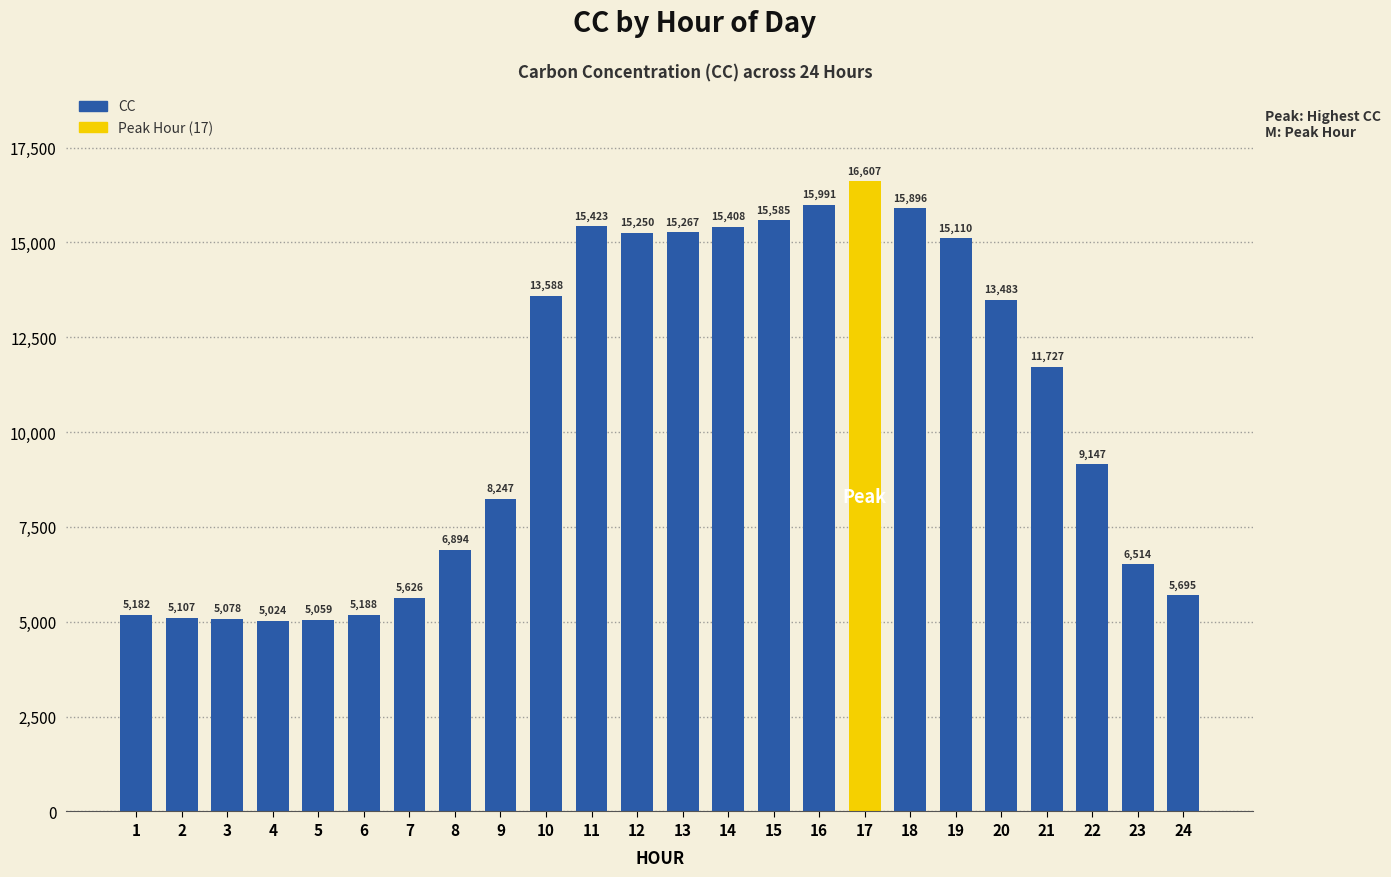

How many values are below 9147?

11